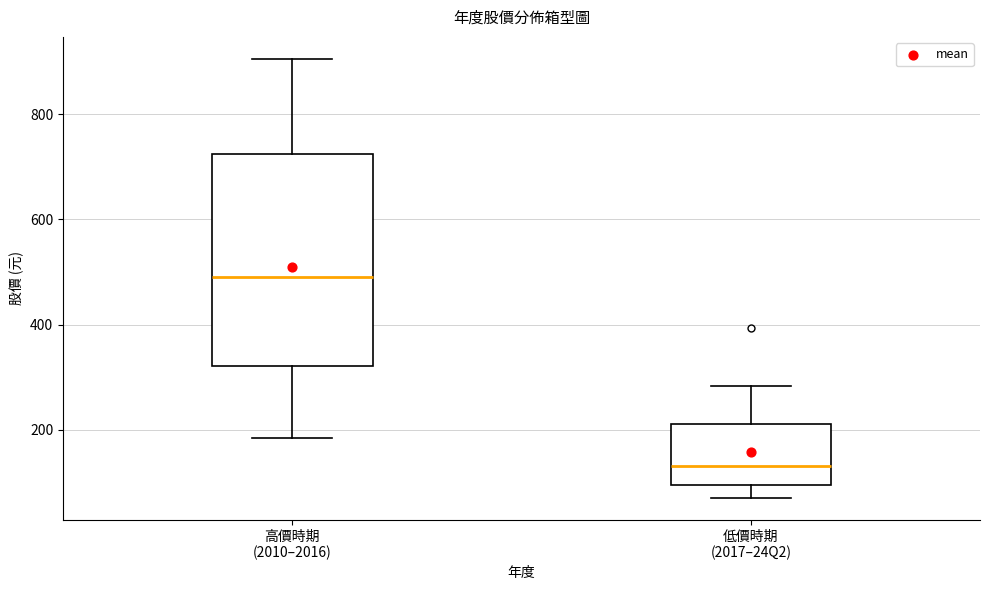

Which box has the highest median line?

高價時期 (2010–2016)